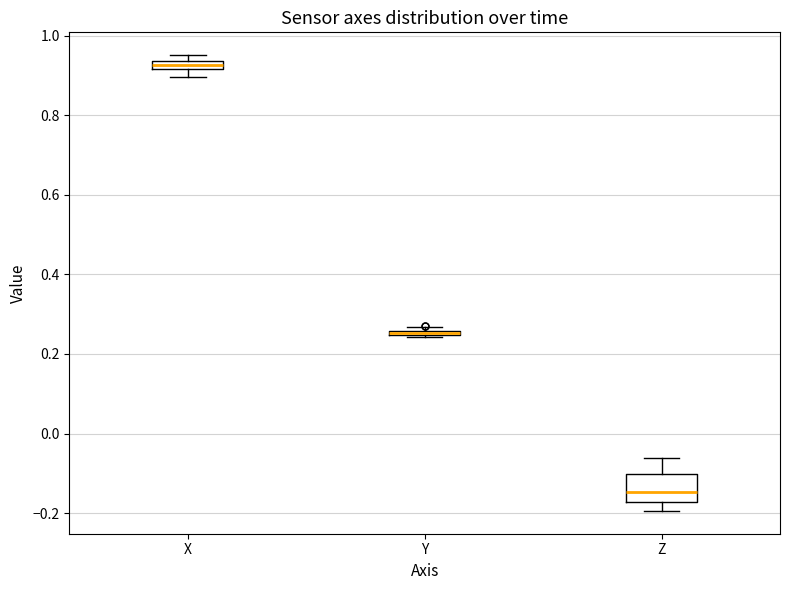

Where does the median line of the box for Z sit on the y-axis? The values are not printed on the chart, so give them approximately, as read against the axis.

-0.14